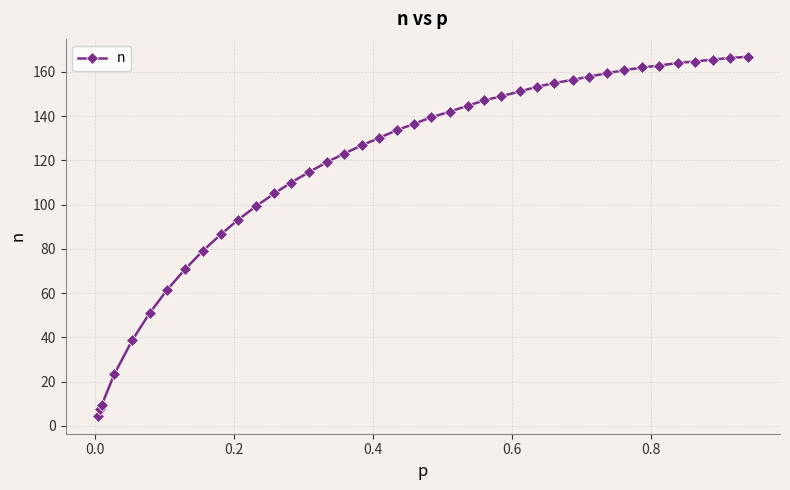

What is the average value?

117.3